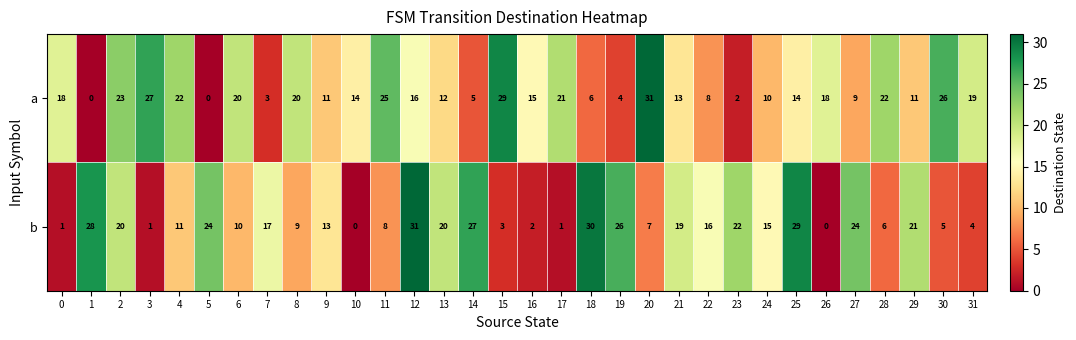

Rank the series at 14 from lowest to highest value.

a, b